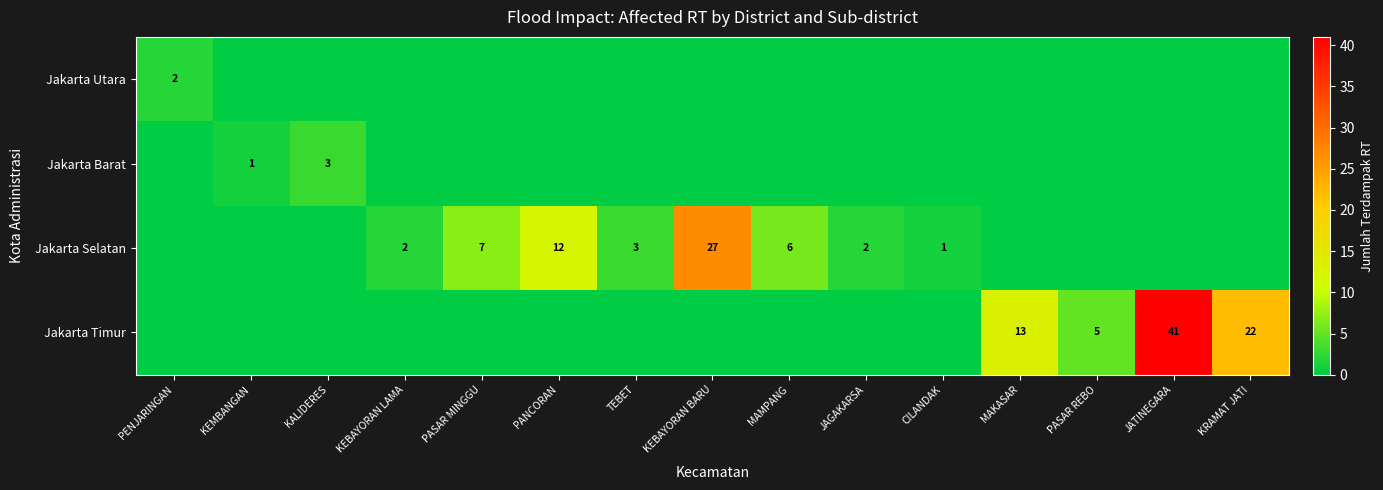

The value of Jakarta Timur at JATINEGARA is 41. True or false?

True